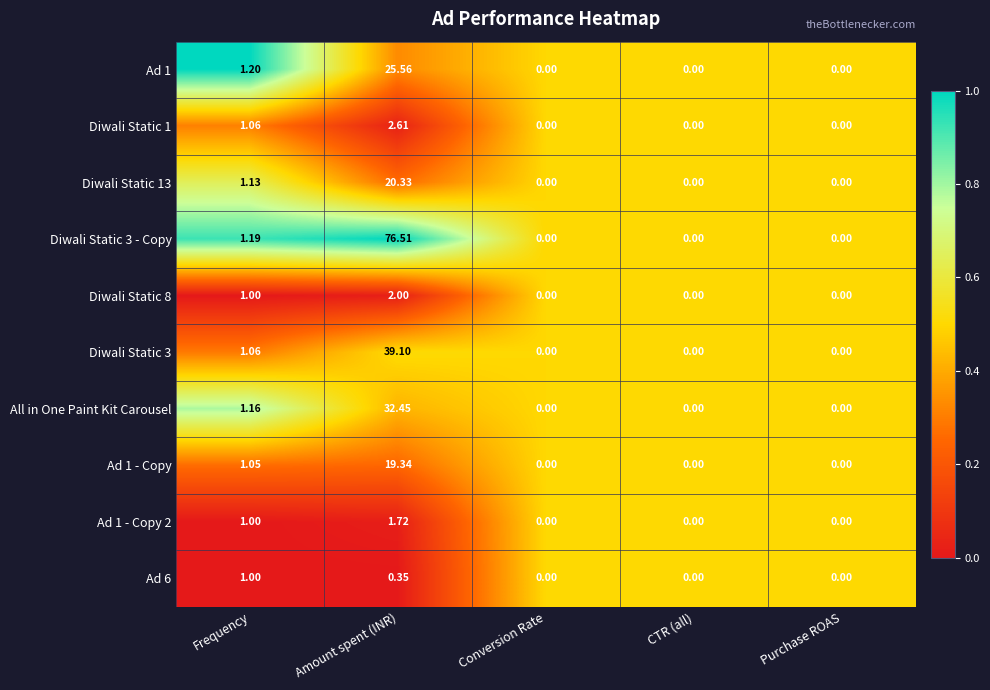

At which category is the sum across all series the highest?

Amount spent (INR)